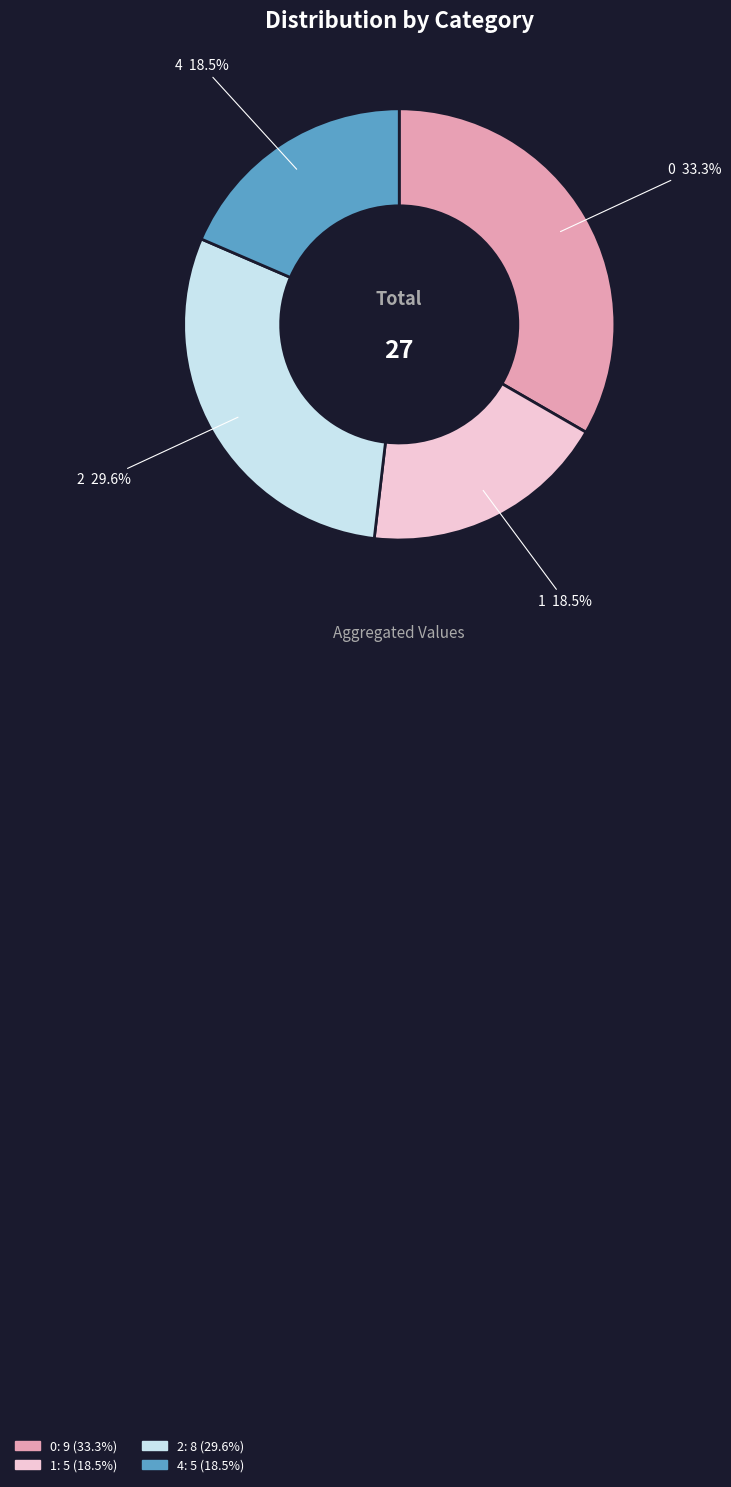

Does any single category account for the majority?

No